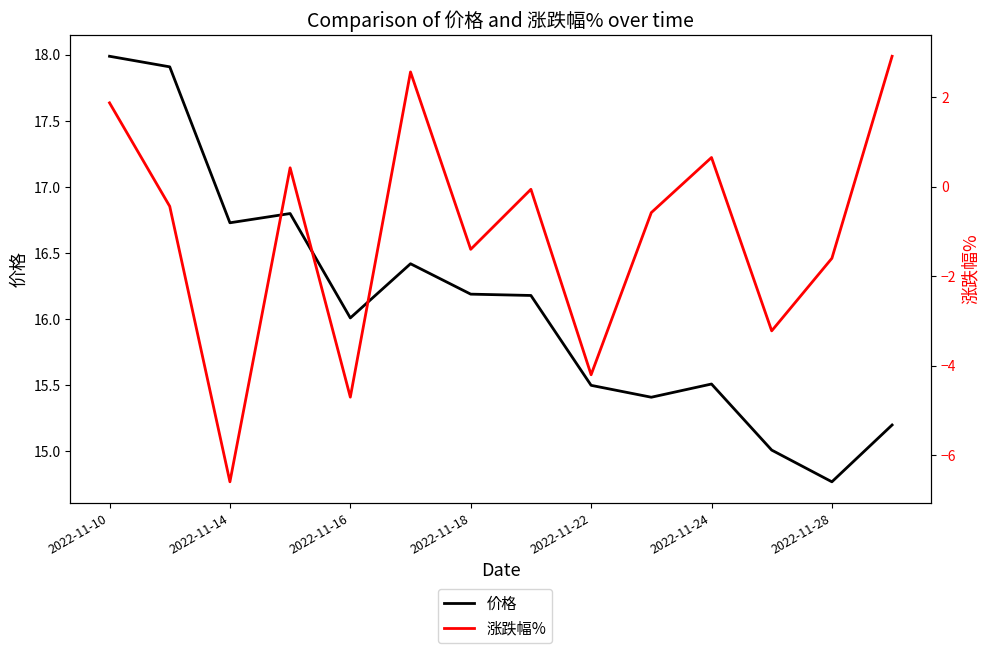

At how many categories does at least one series exceed 5?

14